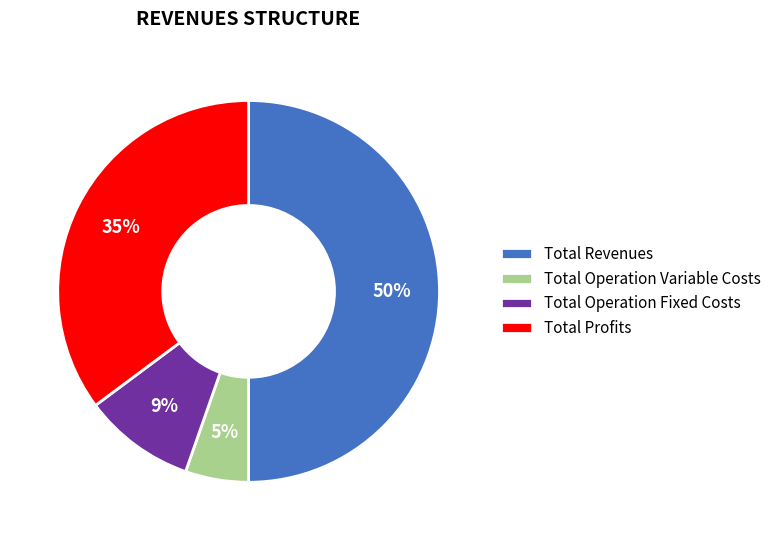

How many slices are in this pie chart?

4